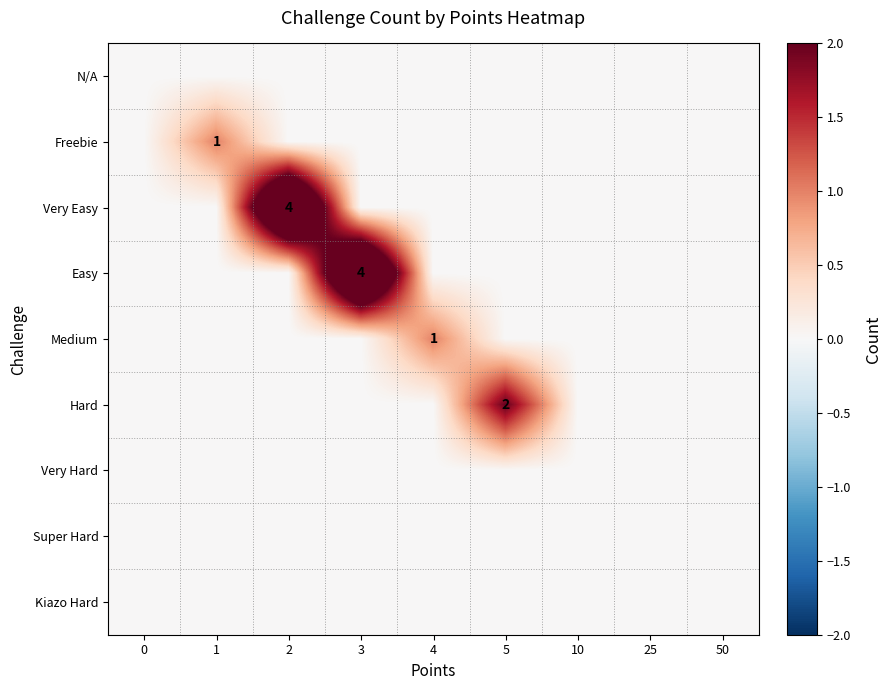

How many values in Medium are above zero?

1